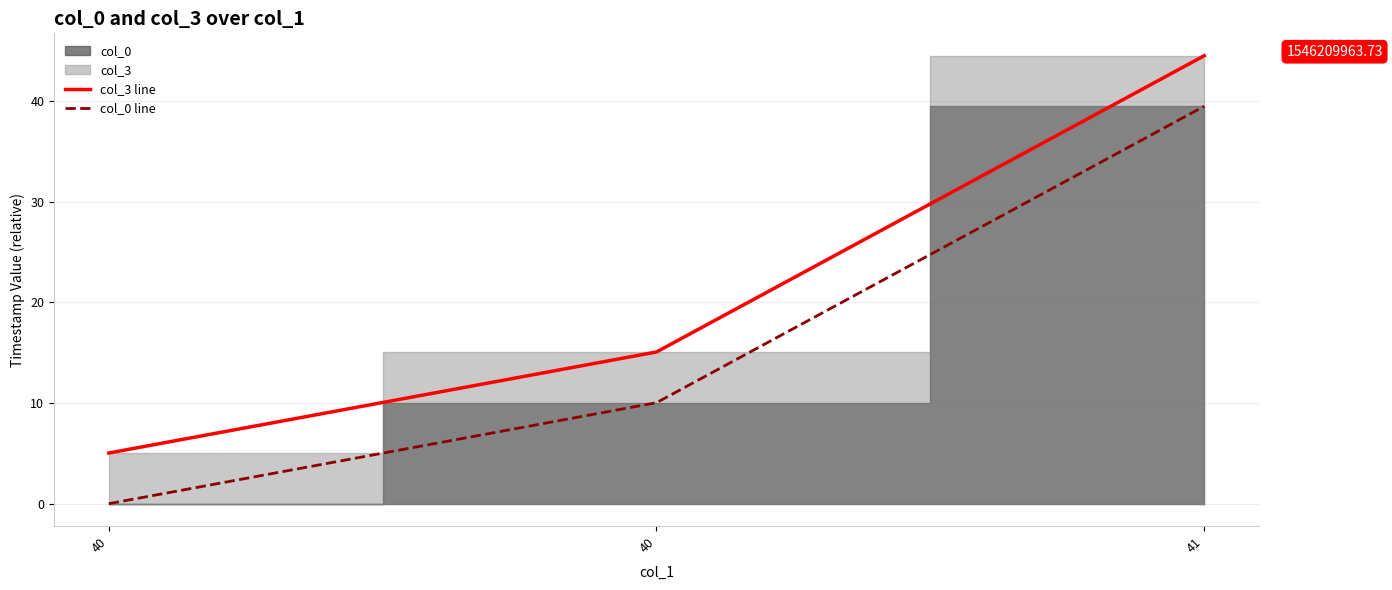

Where does the col_3 line series first go above 15?

40